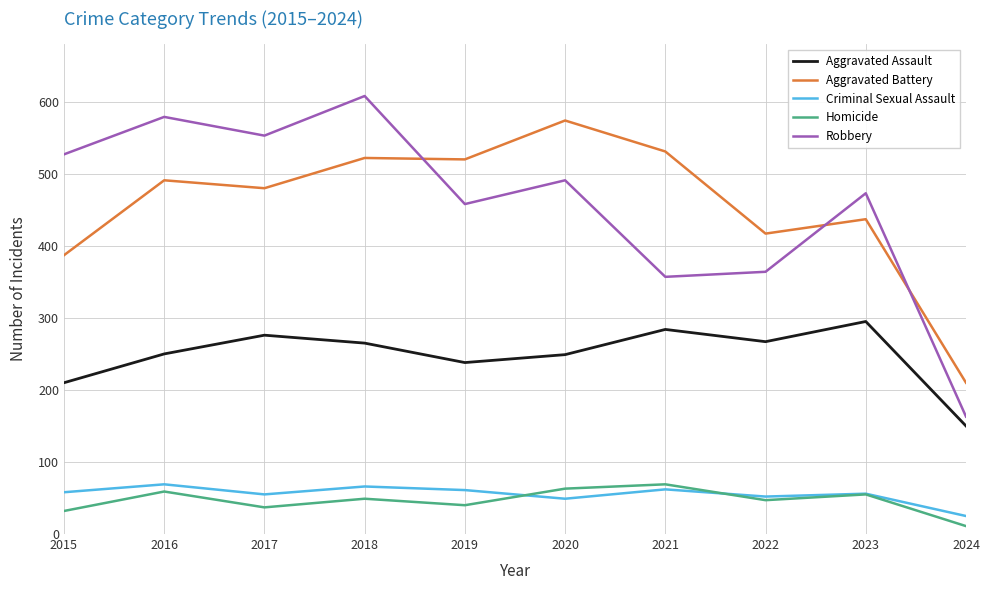

Is the value of Robbery at 2020 greater than the value of Aggravated Assault at 2021?

Yes